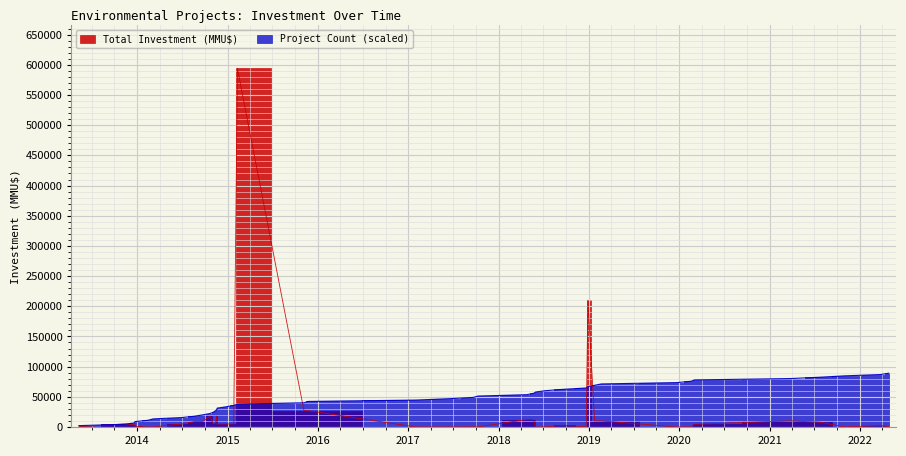

How many interior local peaks does the Total Investment (MMU$) series have?

9